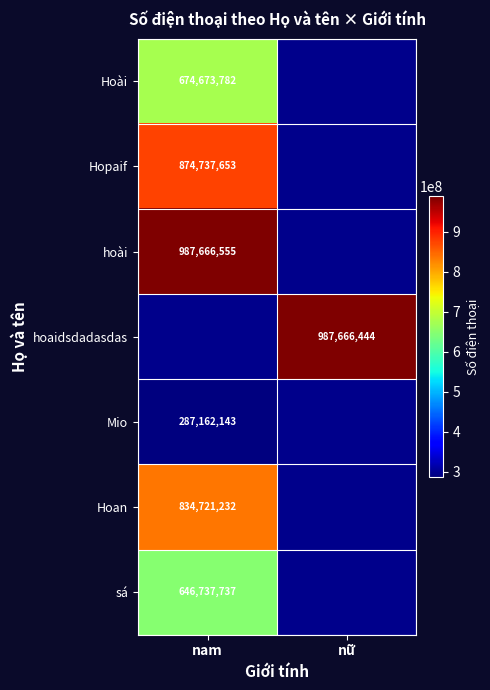

Is it true that Hoan equals 834721232 at nam?

True